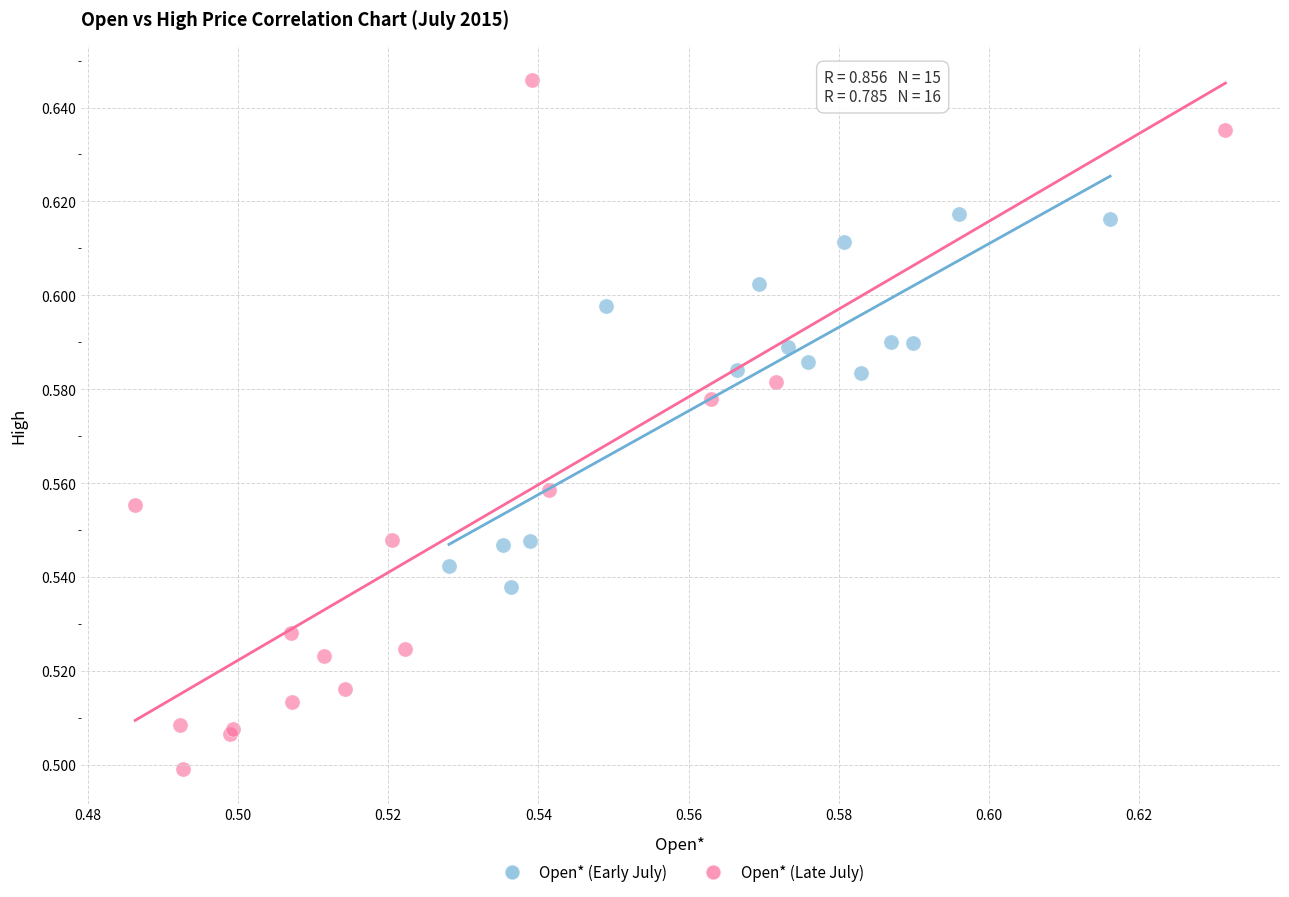

Which series has the largest Y range (max minus min)?

Open* (Late July)